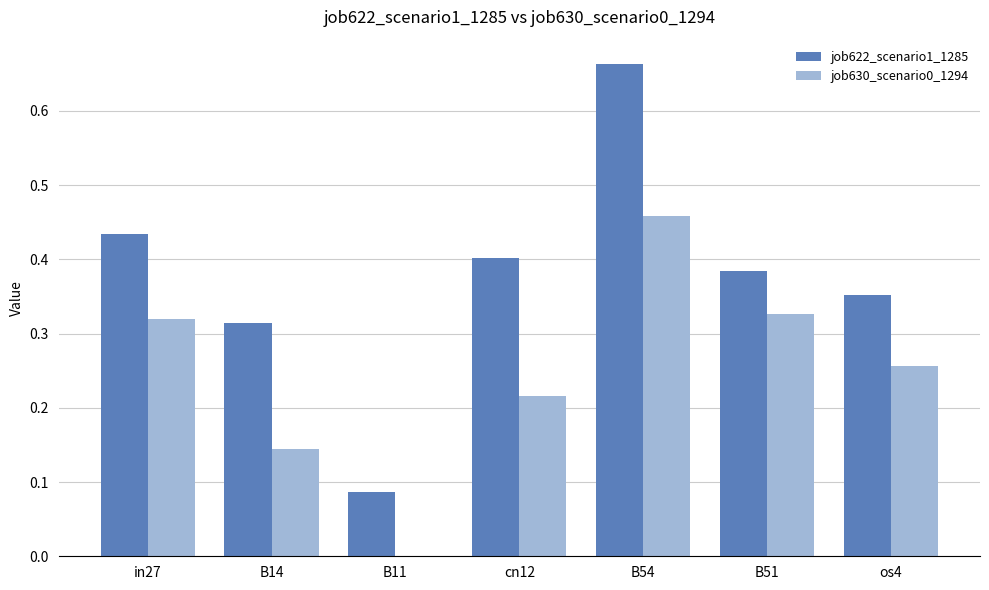

At which category does the chart reach its peak across all series?

B54